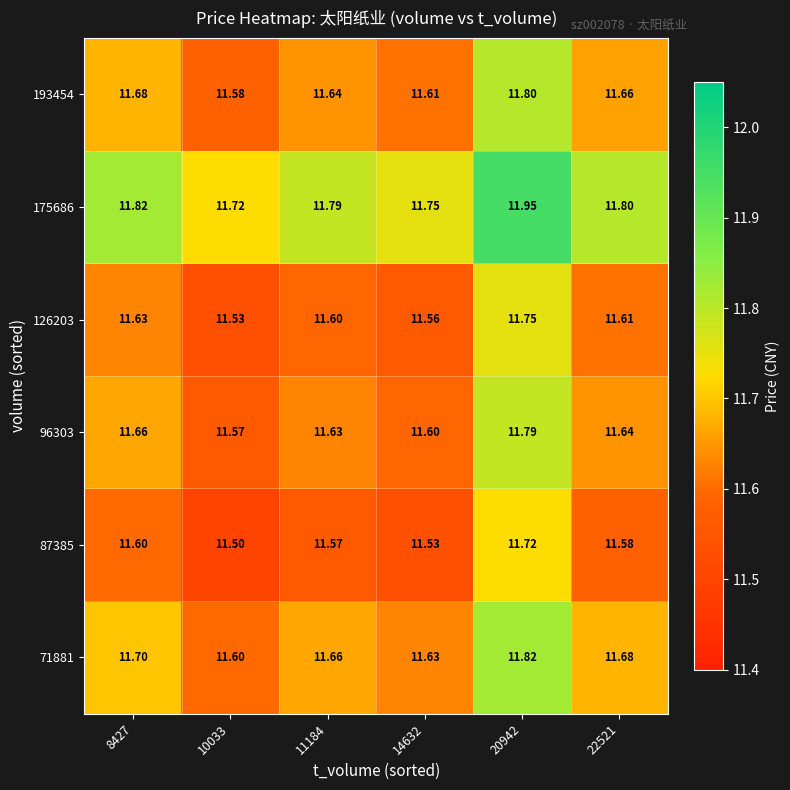

Is the value of 87385 at 14632 greater than the value of 126203 at 11184?

No